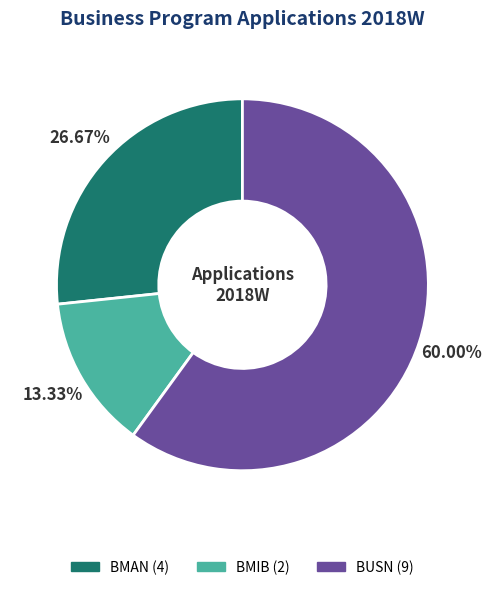

The BMIB slice represents 13% of the pie. True or false?

True